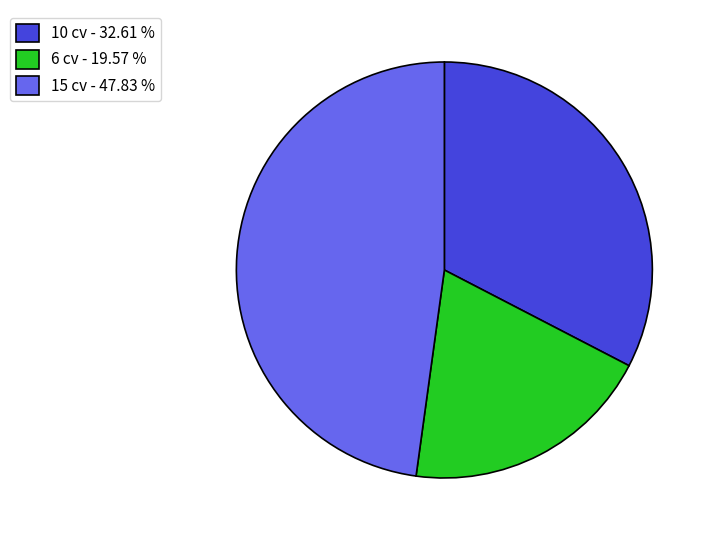

Is the sum of 6 cv and 10 cv greater than half?

Yes